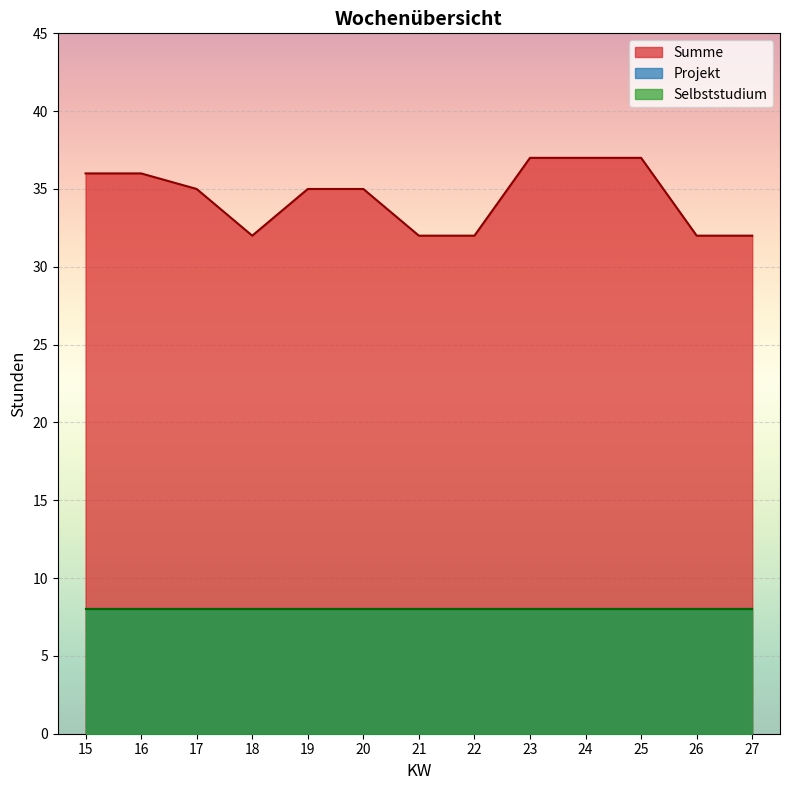

The value of Summe at 20 is 35. True or false?

True